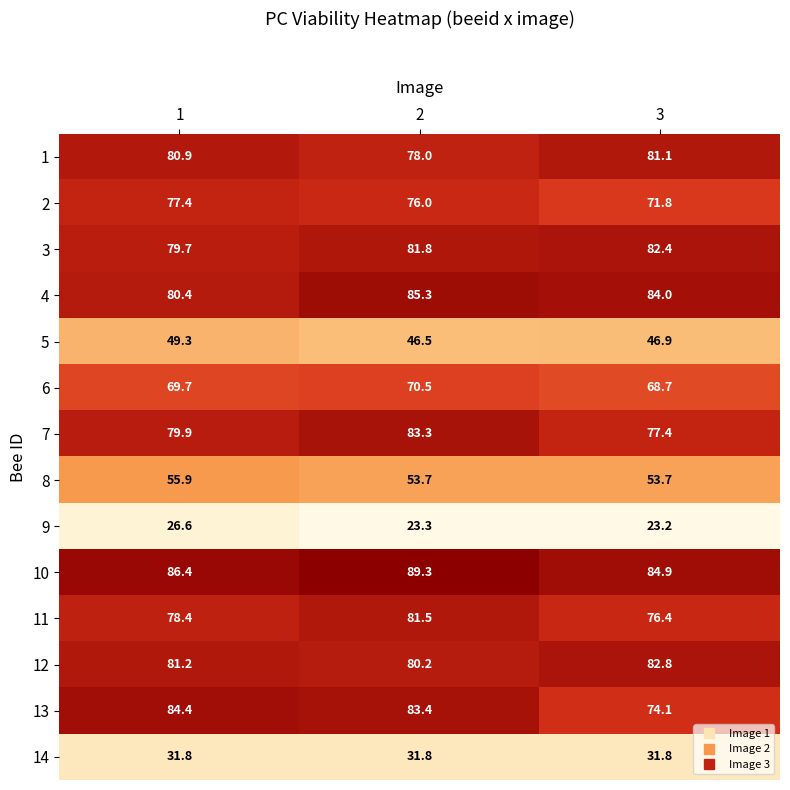

Count the number of data series in this chart.

14